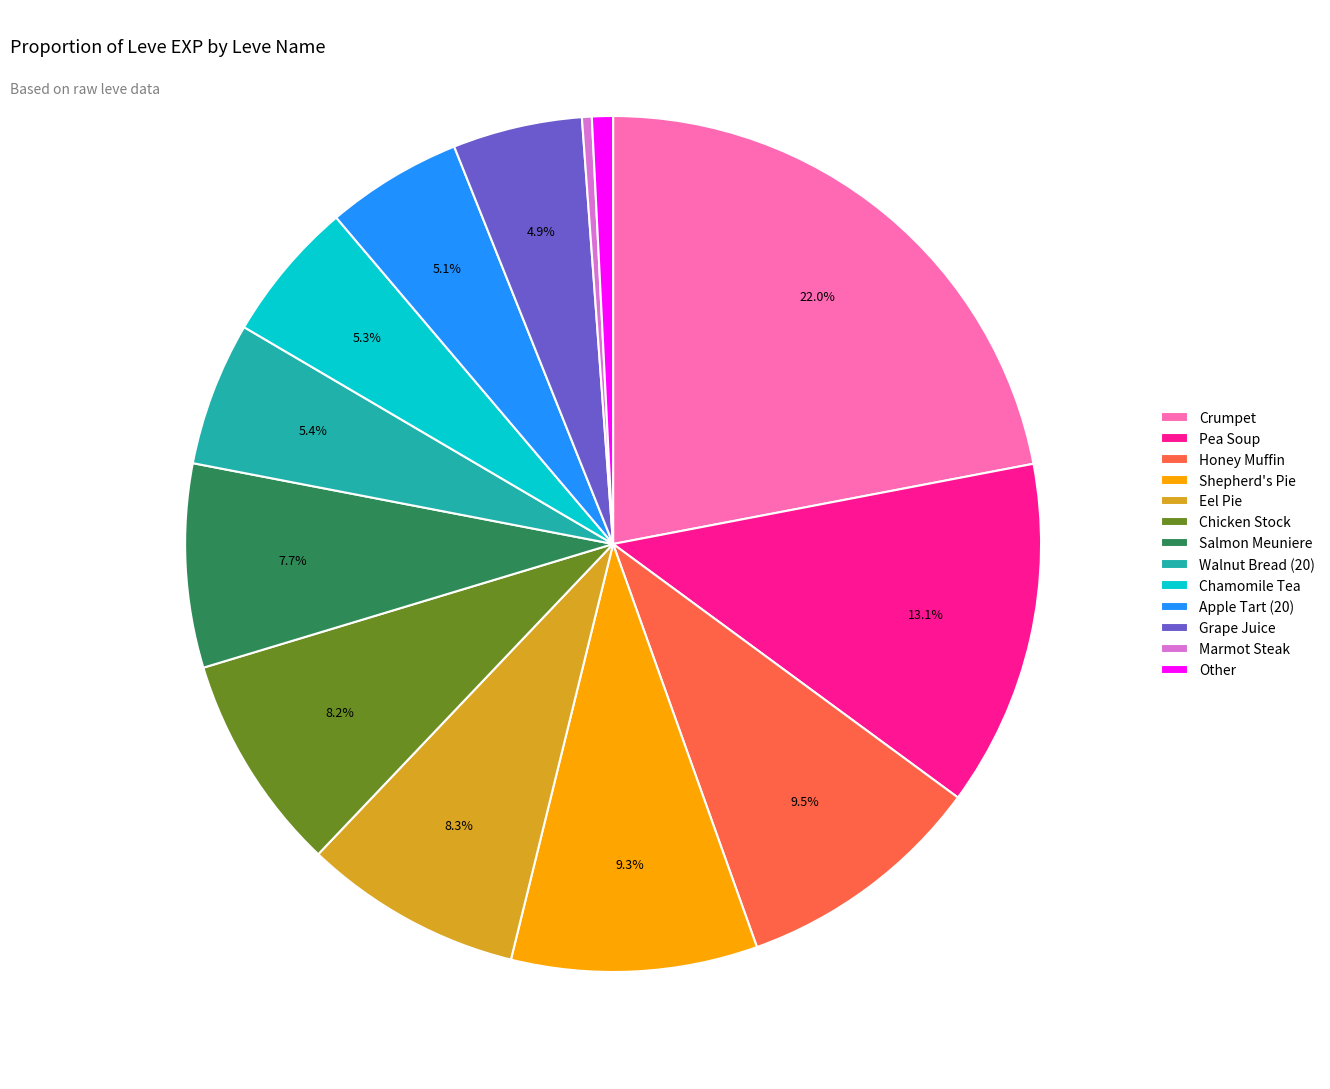

What is the largest slice in the pie chart?

Crumpet